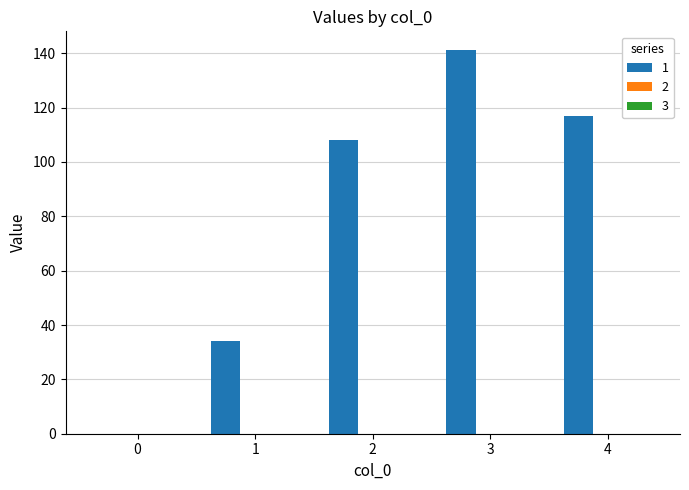

Does the chart contain stacked bars?

No